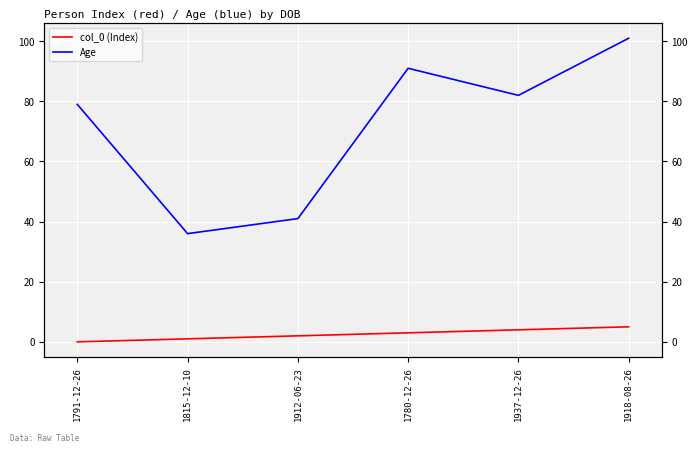

True or false: Age has more than 2 points higher than both neighbors.

False